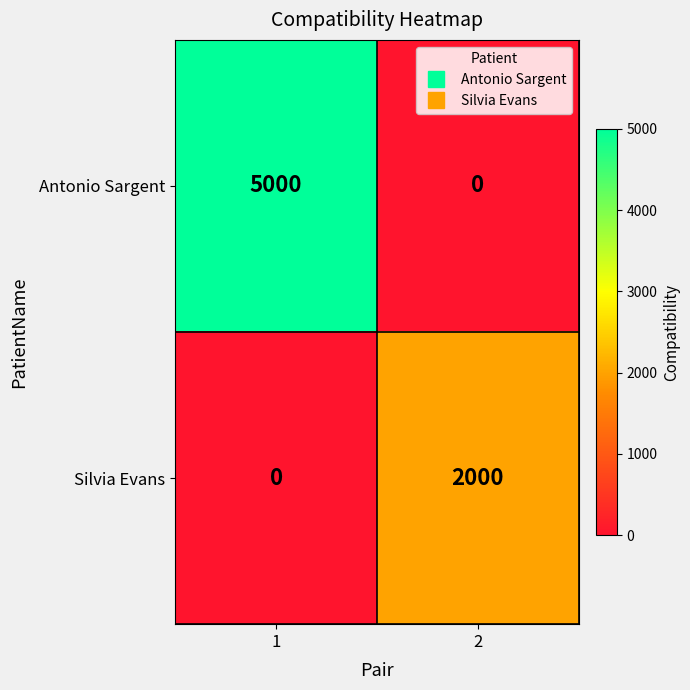

The Silvia Evans series shows 405 at 2. True or false?

False